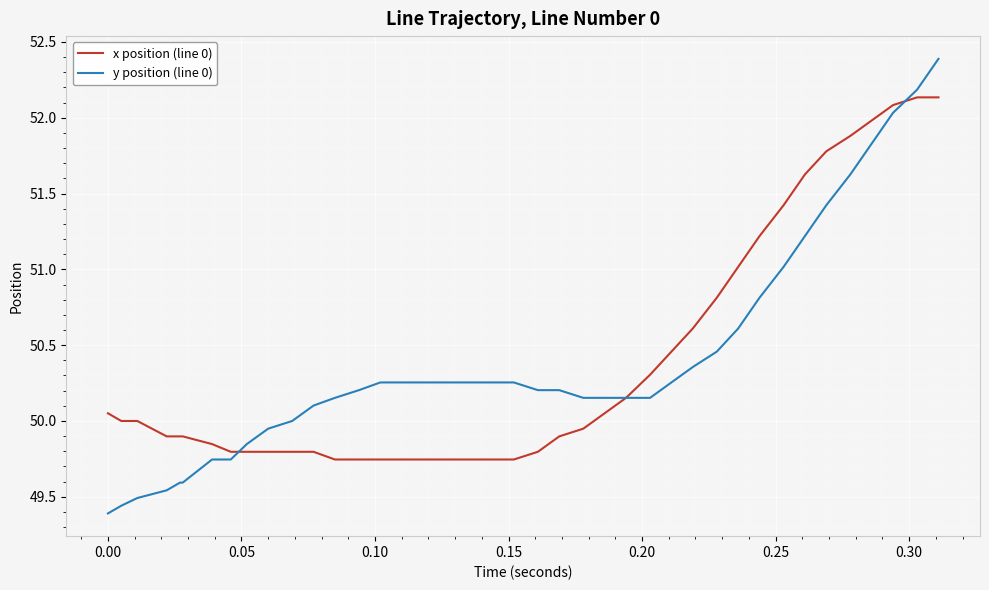

What is the sum of all x position (line 0) values?

2015.6